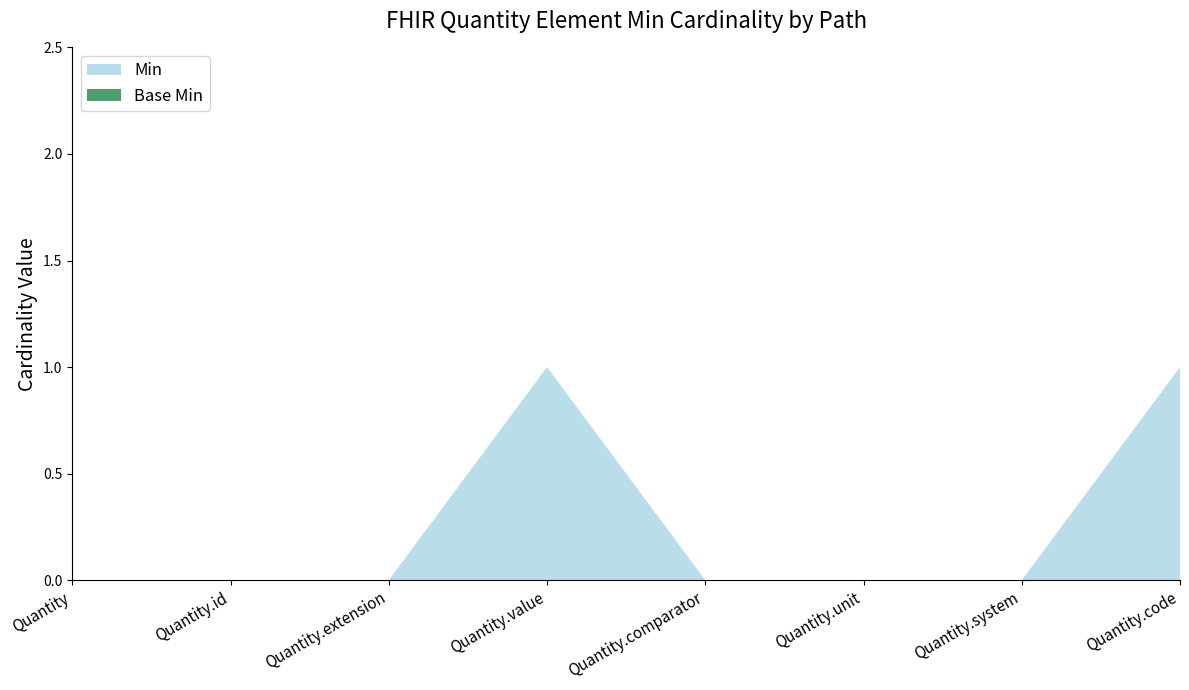

Reading right to left, extract all data points from this chart.

Min: 1	0	0	0	1	0	0	0
Base Min: 0	0	0	0	0	0	0	0